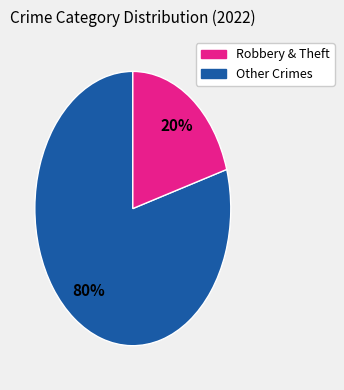

To the nearest percent, what is the average slice percentage?

50%